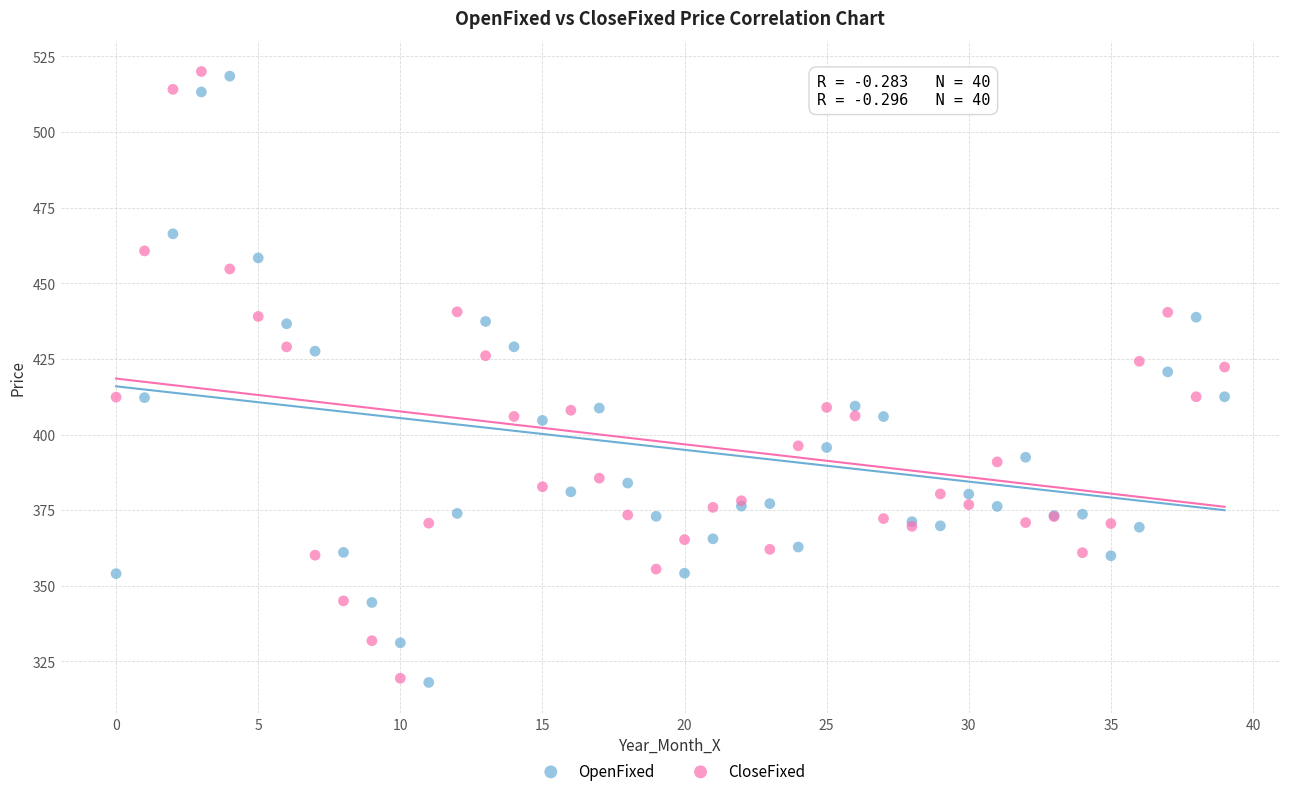

What are all the series names shown in the legend?

OpenFixed, CloseFixed